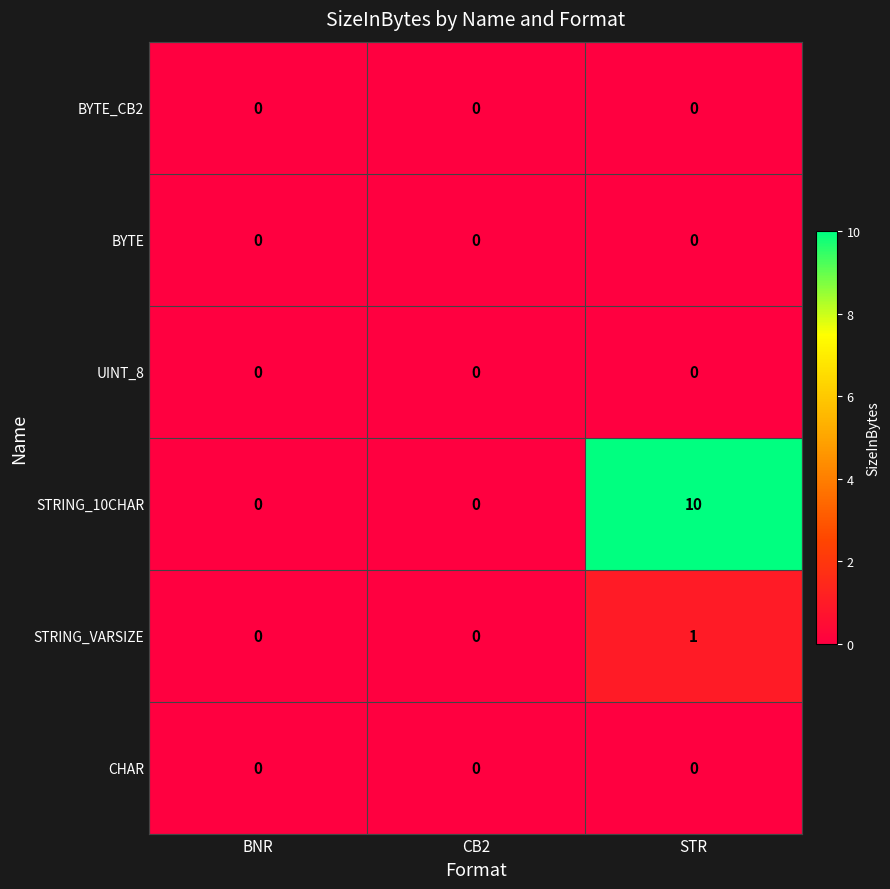

Which series has the largest total across all categories?

STRING_10CHAR